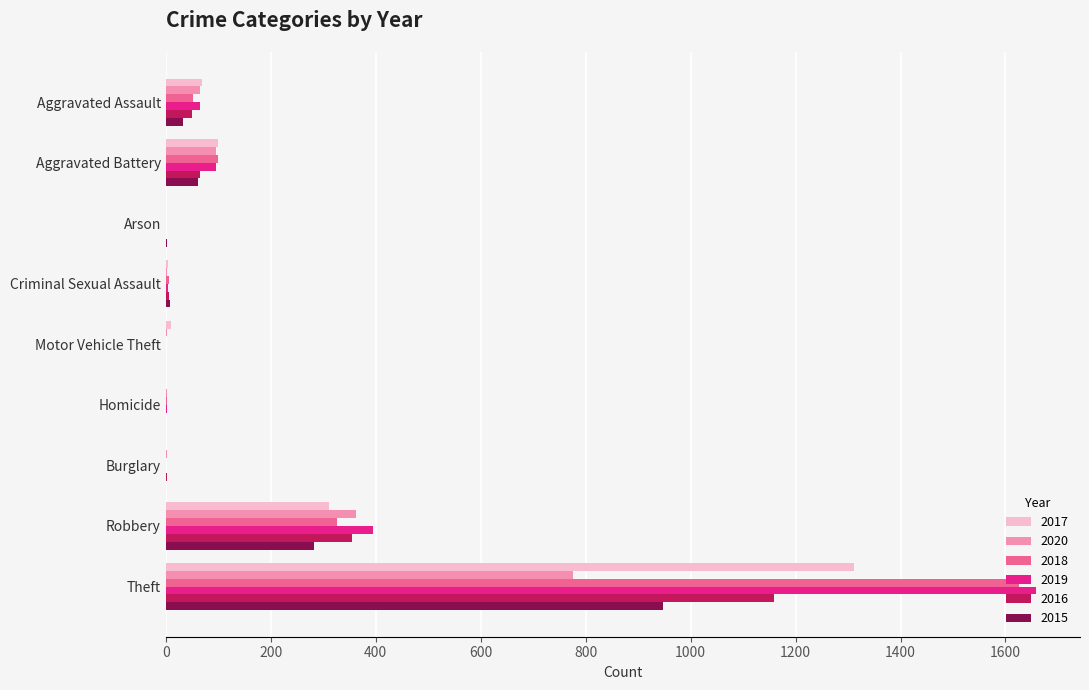

Is it true that 2016 equals 354 at Robbery?

True